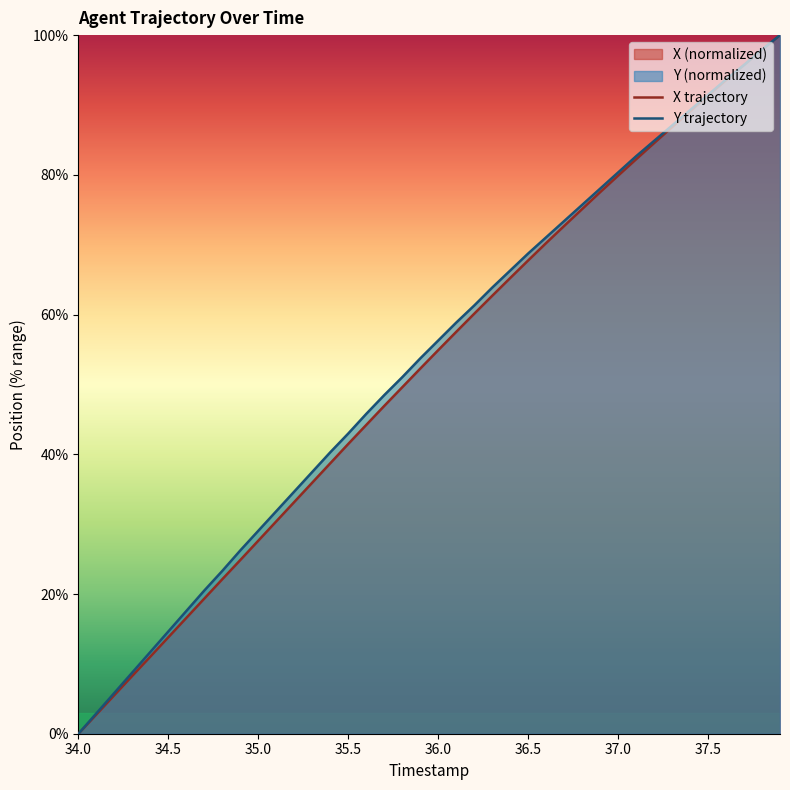

What is the total value across all series at 36.0?

111.2